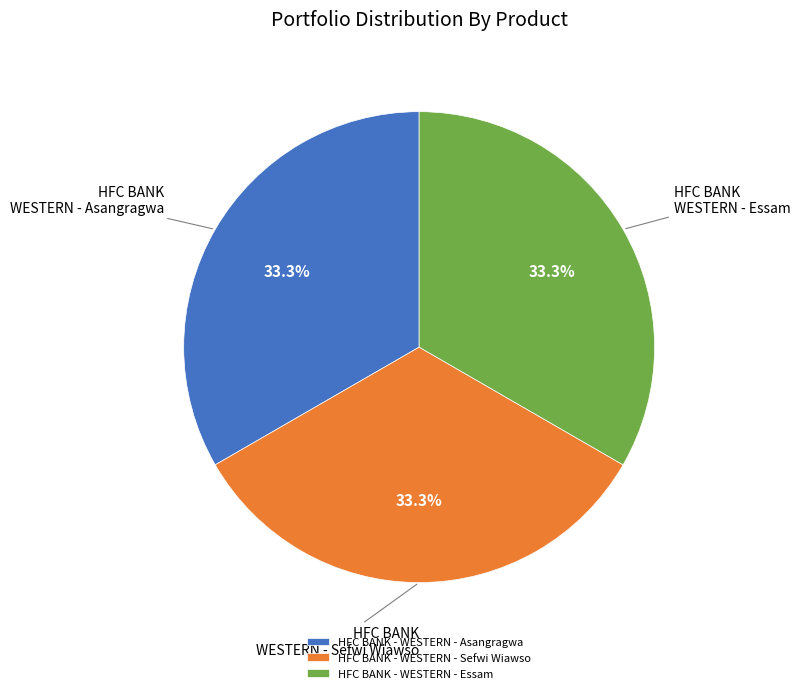

True or false: HFC BANK - WESTERN - Asangragwa accounts for 33% of the total.

True